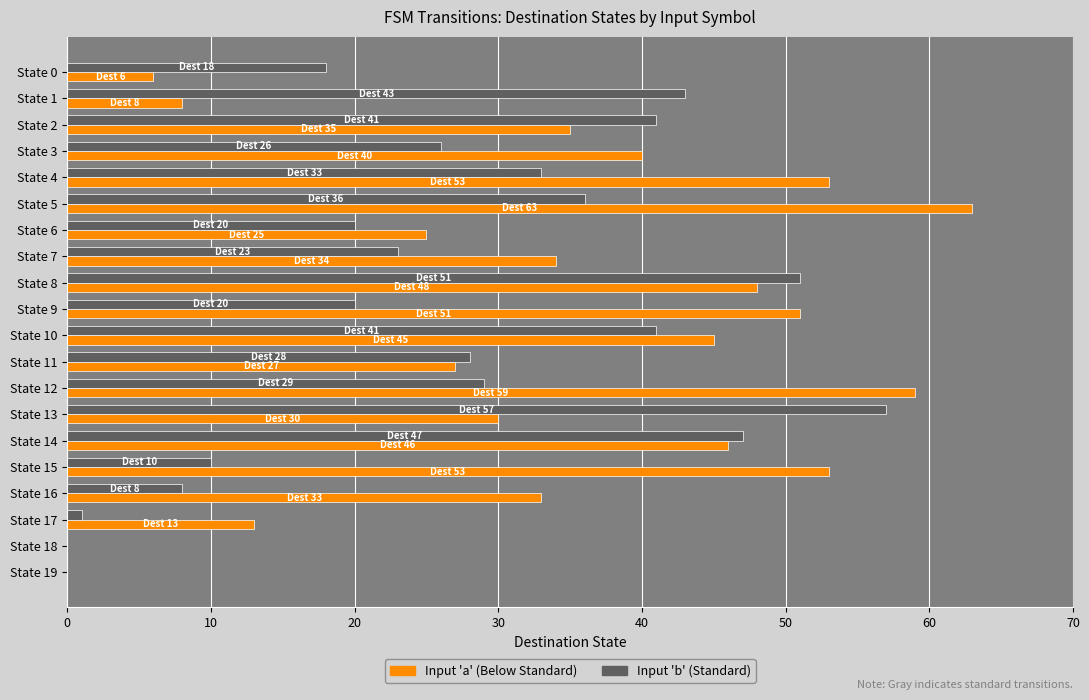

What is the total value across all series at State 7?

57